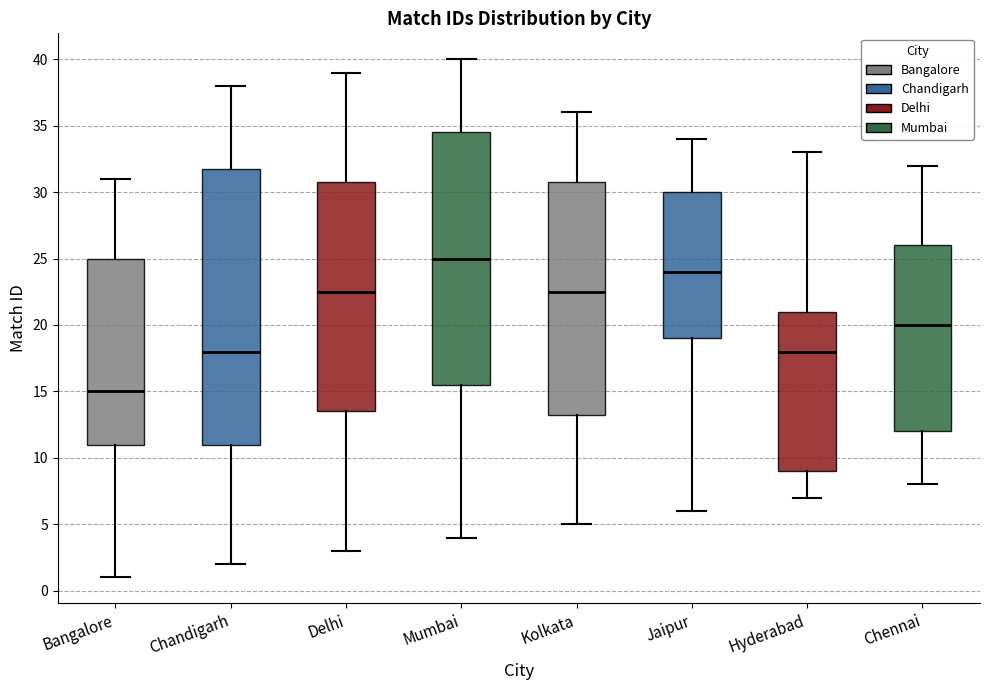

Which box is the tallest, from its lower edge to its upper edge?

Chandigarh